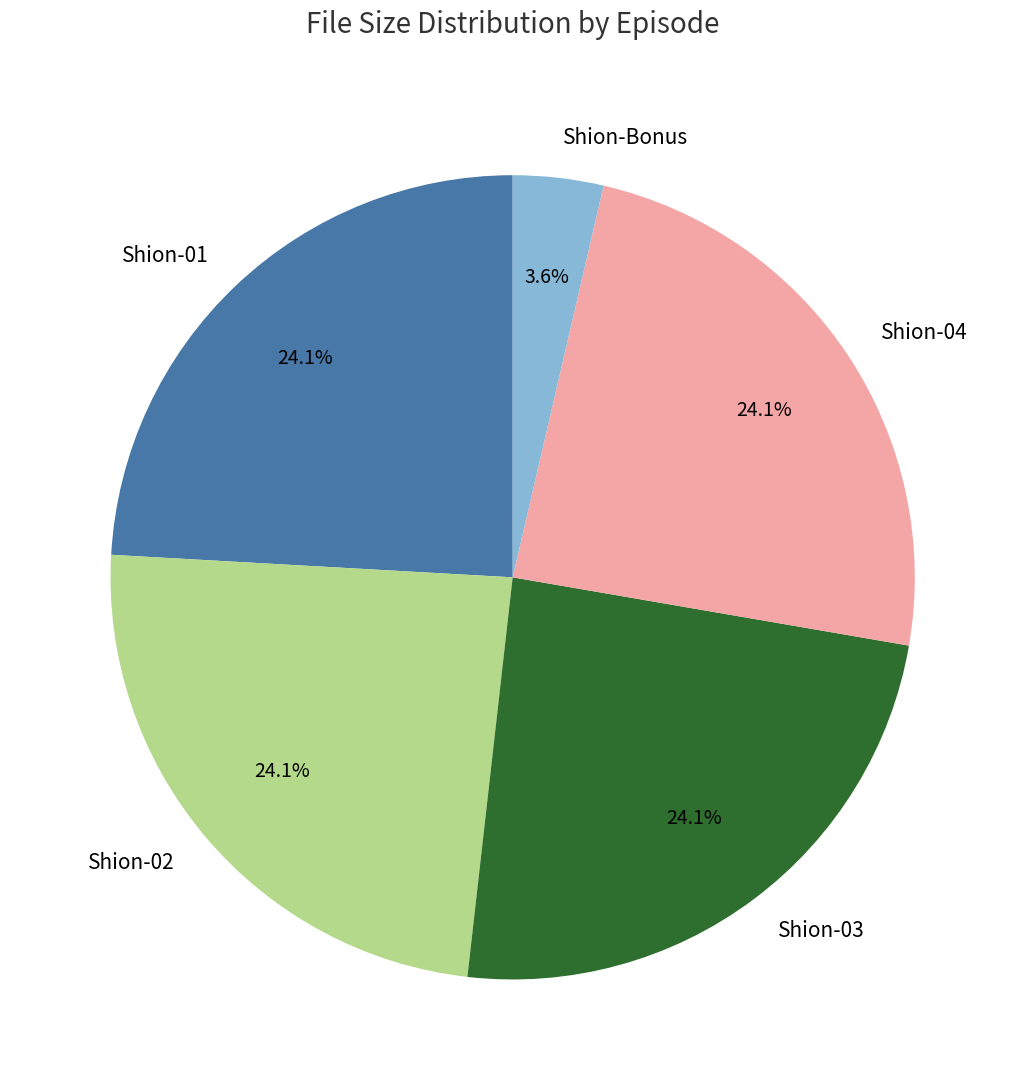

To the nearest percent, what portion does Shion-Bonus represent?

4%